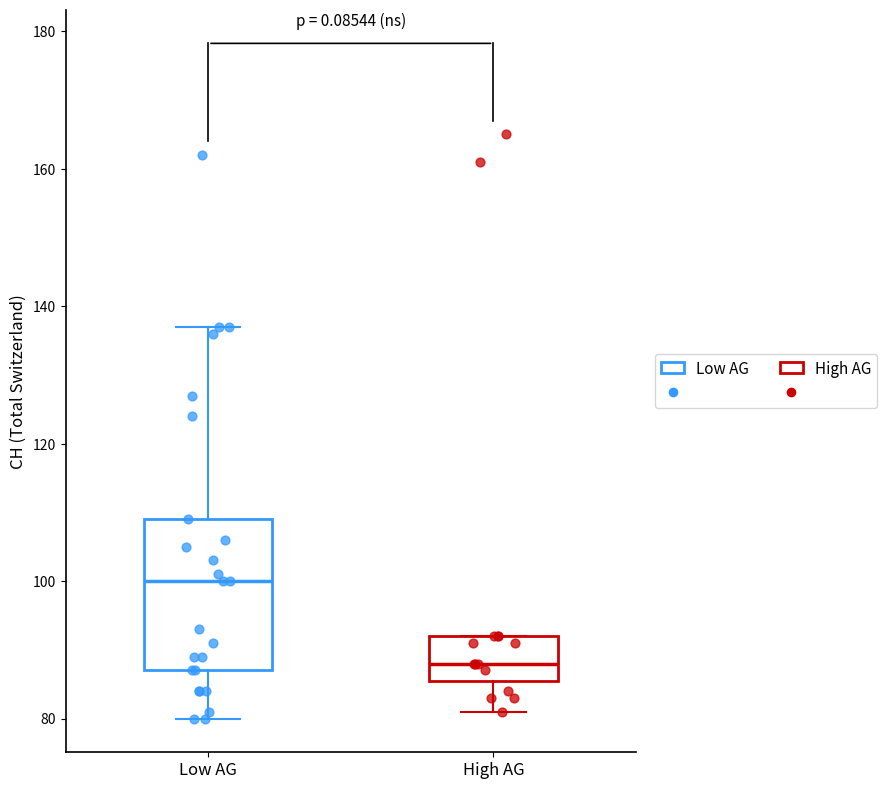

Which box is the tallest, from its lower edge to its upper edge?

Low AG